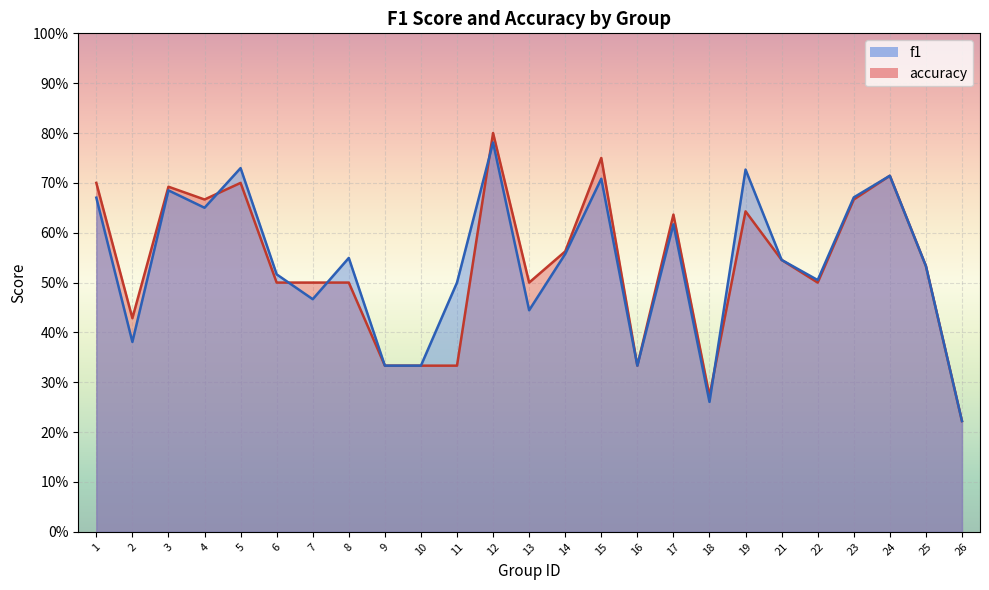

What are all the series names shown in the legend?

f1, accuracy